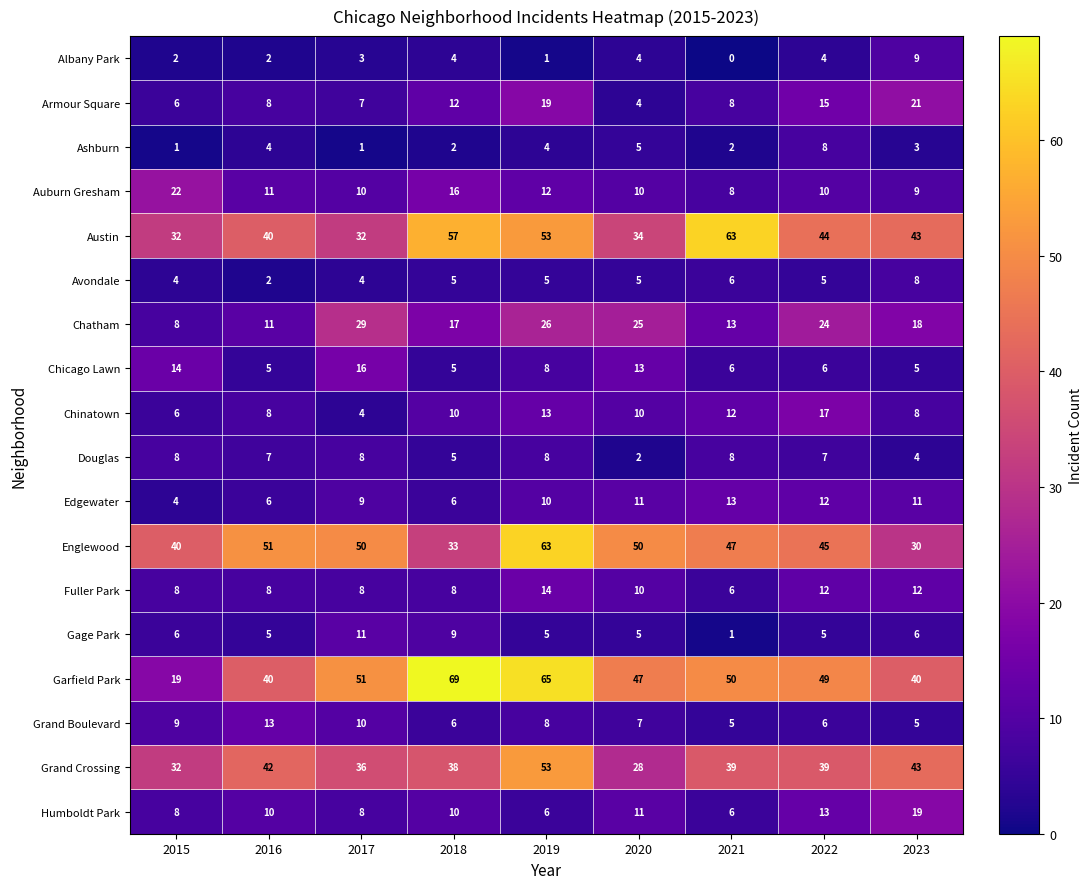

What is the greatest value displayed?

69